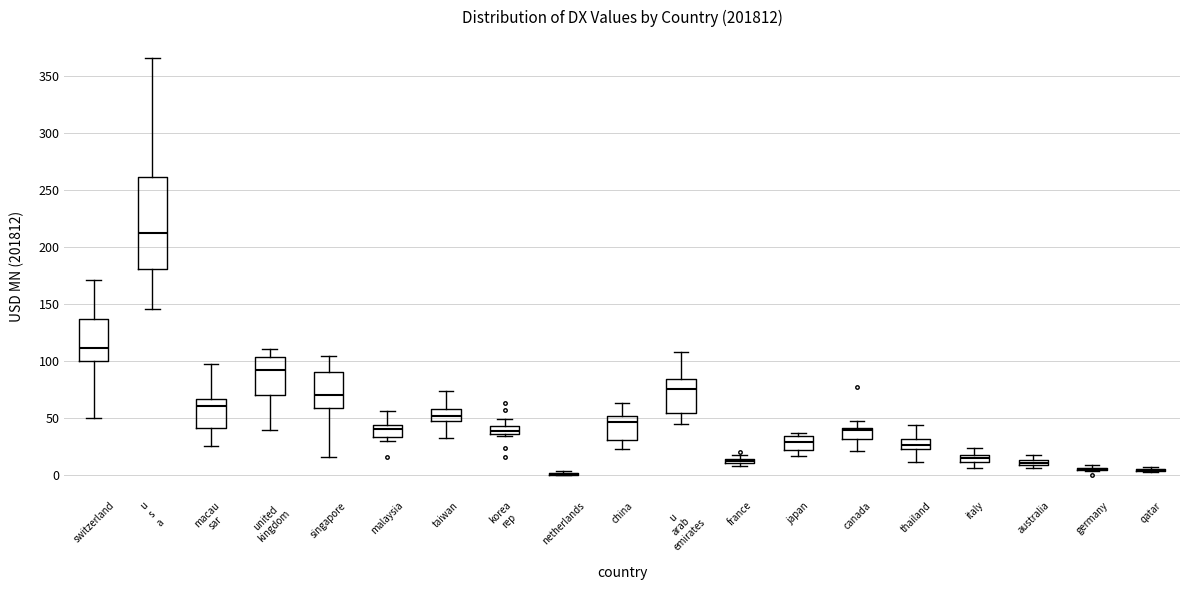

Where does the lower whisker of the box for u arab emirates end on the y-axis? The values are not printed on the chart, so give them approximately, as read against the axis.

45